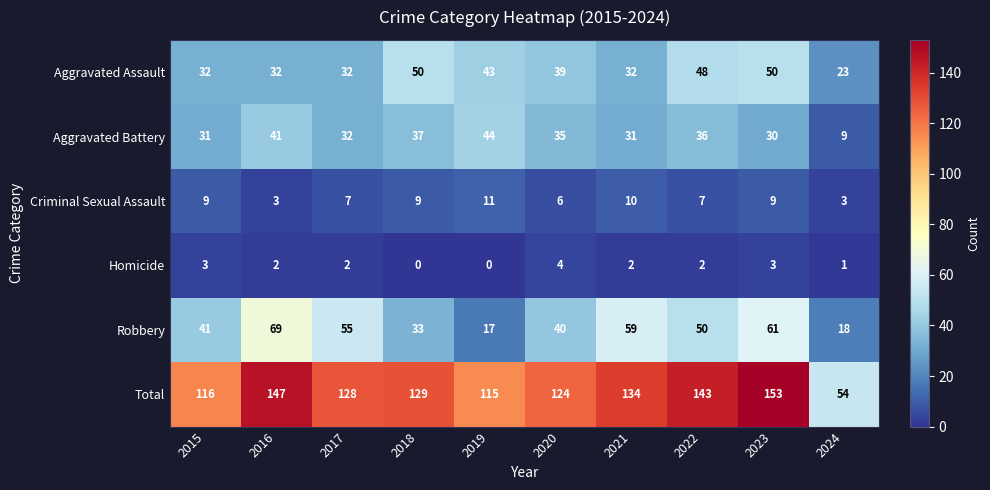

True or false: Homicide has a value of 4 at 2023.

False